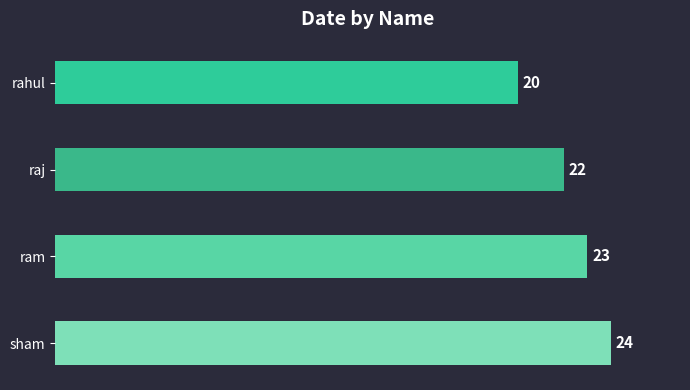

How many bars are there in total?

4